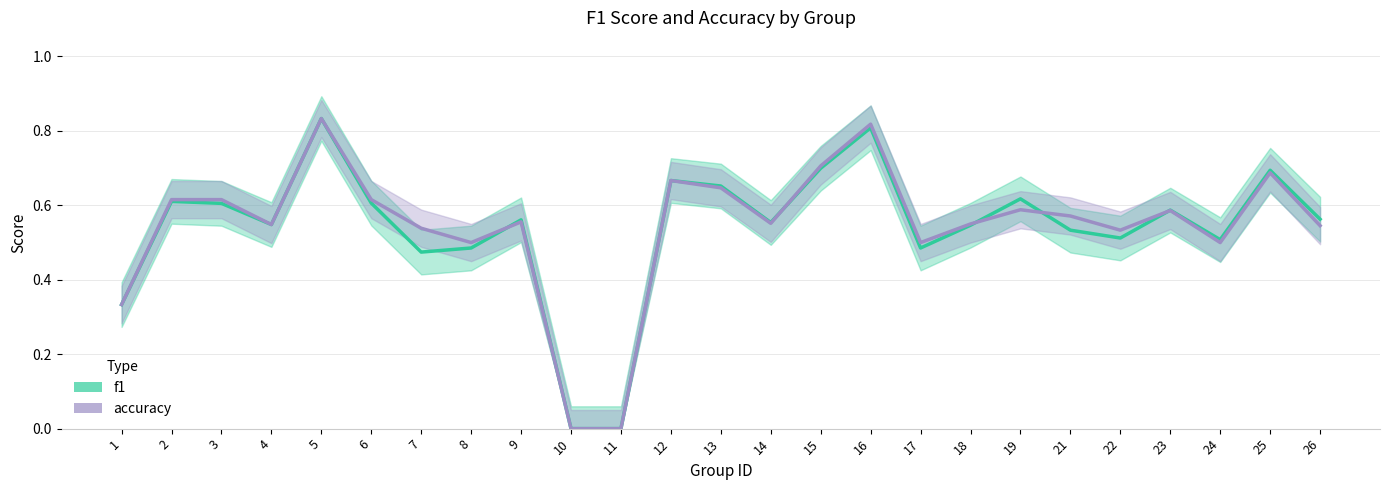

How many positive values does the accuracy_line series have?

23